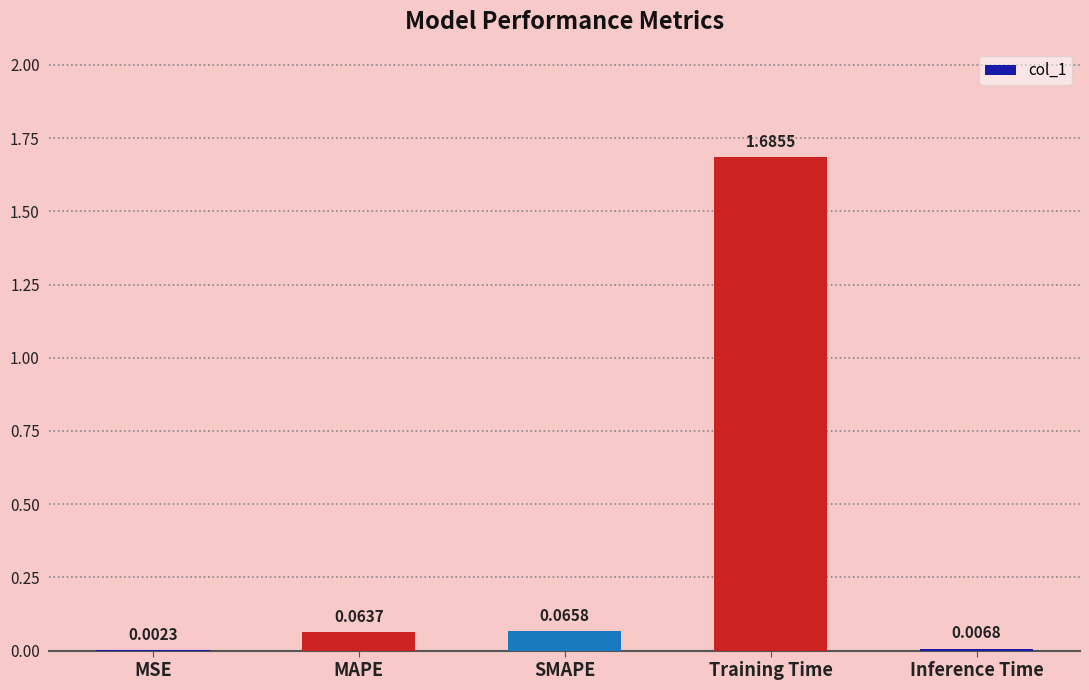

Which has a higher value, SMAPE or MAPE?

SMAPE